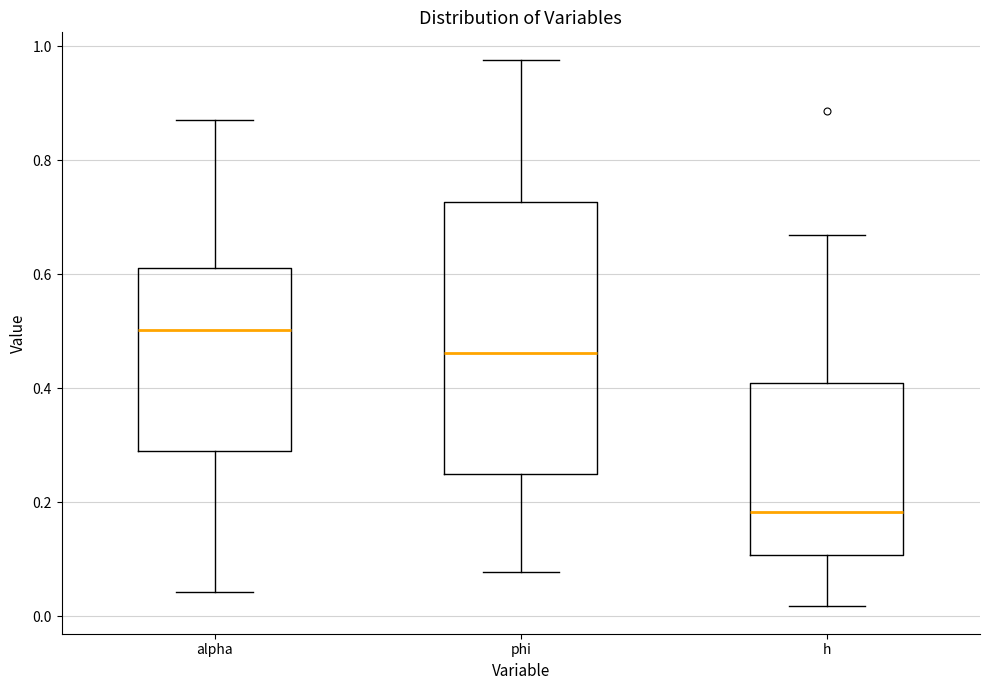

Reading left to right, read every box against the y-axis: the position of its median line, the range the box covers, and the ends of its whiskers. The values are not printed on the chart, so give them approximately, as read against the axis.

alpha: median 0.50, box 0.28 to 0.62, whiskers 0.04 to 0.88
phi: median 0.46, box 0.24 to 0.72, whiskers 0.08 to 0.98
h: median 0.18, box 0.10 to 0.40, whiskers 0.02 to 0.66